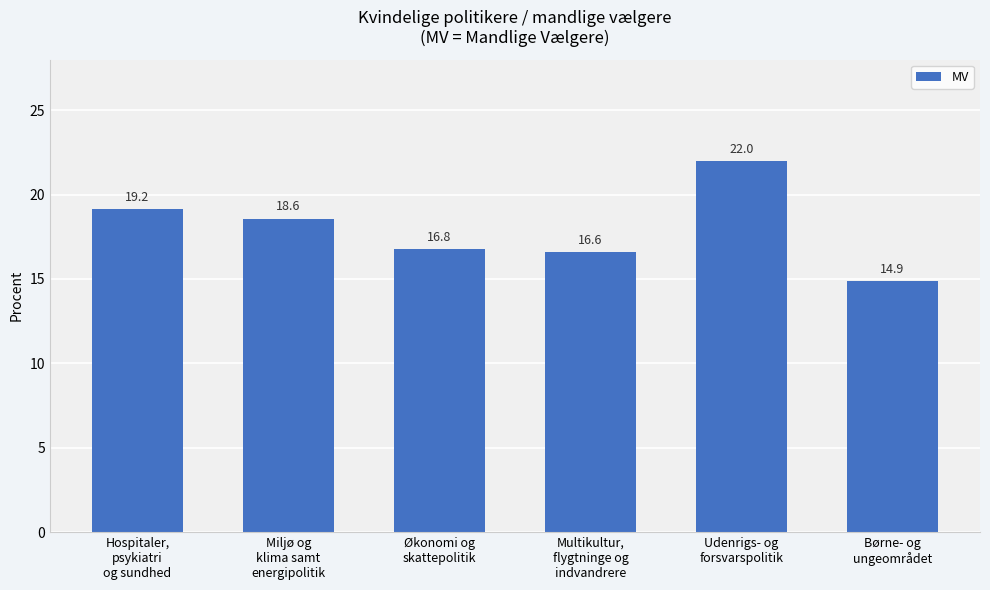

What is the average value?

18.0